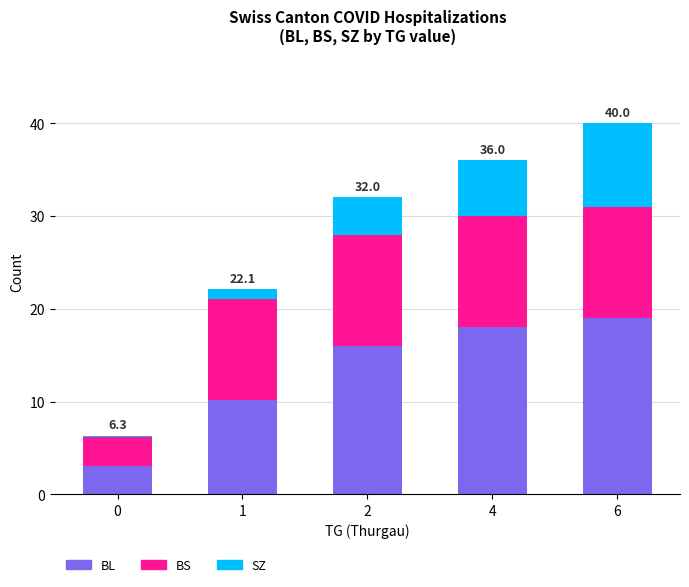

Reading right to left, what are the values for BL?

6=19.0	4=18.0	2=16.0	1=10.2	0=3.1